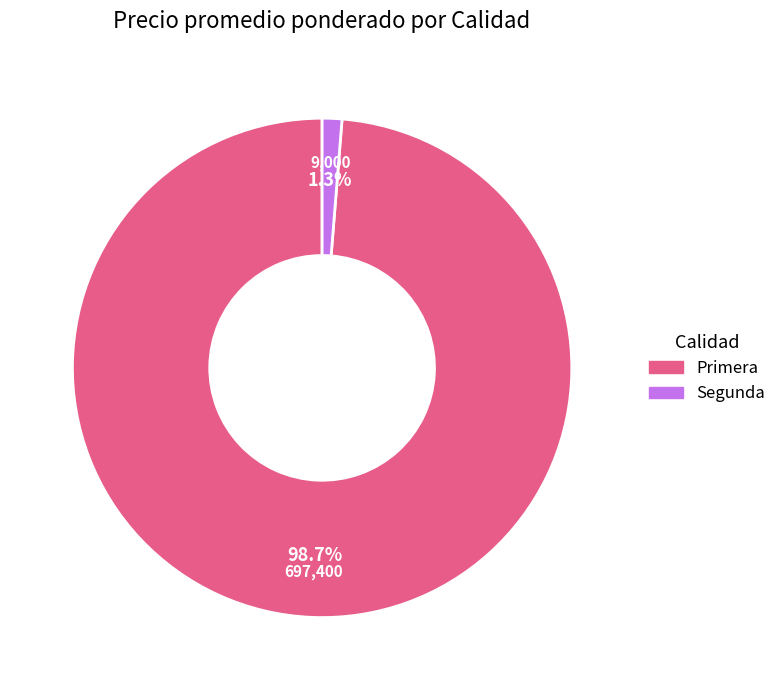

To the nearest percent, what percentage of the pie is Segunda?

1%